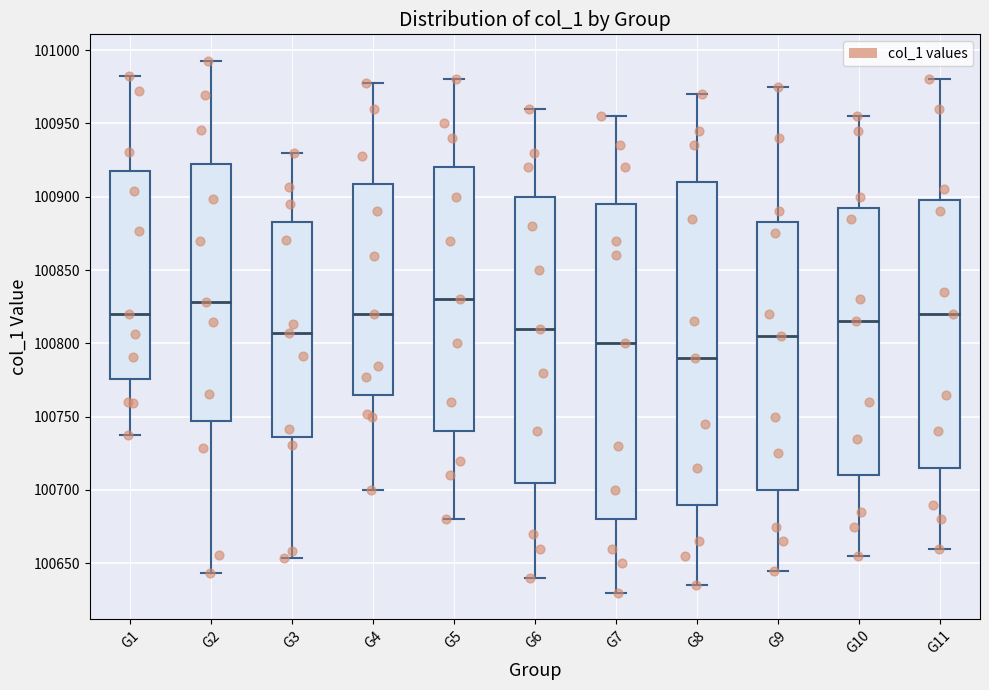

Reading left to right, read every box against the y-axis: the position of its median line, the range the box covers, and the ends of its whiskers. The values are not printed on the chart, so give them approximately, as read against the axis.

G1: median 100820, box 100775 to 100915, whiskers 100740 to 100980
G2: median 100830, box 100745 to 100920, whiskers 100645 to 100995
G3: median 100805, box 100735 to 100885, whiskers 100655 to 100930
G4: median 100820, box 100765 to 100910, whiskers 100700 to 100980
G5: median 100830, box 100740 to 100920, whiskers 100680 to 100980
G6: median 100810, box 100705 to 100900, whiskers 100640 to 100960
G7: median 100800, box 100680 to 100895, whiskers 100630 to 100955
G8: median 100790, box 100690 to 100910, whiskers 100635 to 100970
G9: median 100805, box 100700 to 100885, whiskers 100645 to 100975
G10: median 100815, box 100710 to 100895, whiskers 100655 to 100955
G11: median 100820, box 100715 to 100900, whiskers 100660 to 100980